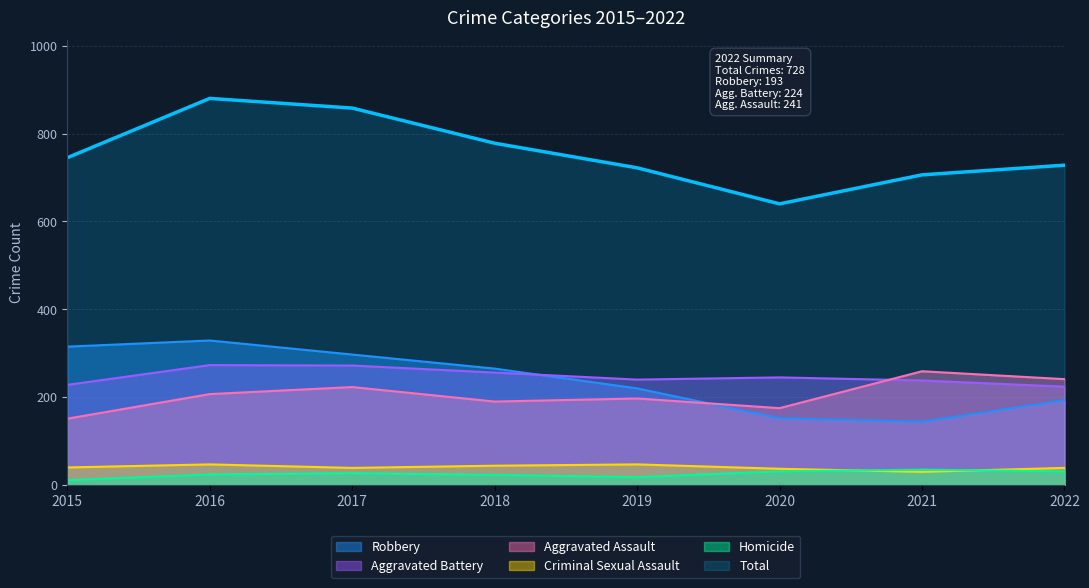

What is the difference between the second highest and second lowest values in the Aggravated Battery series?

44